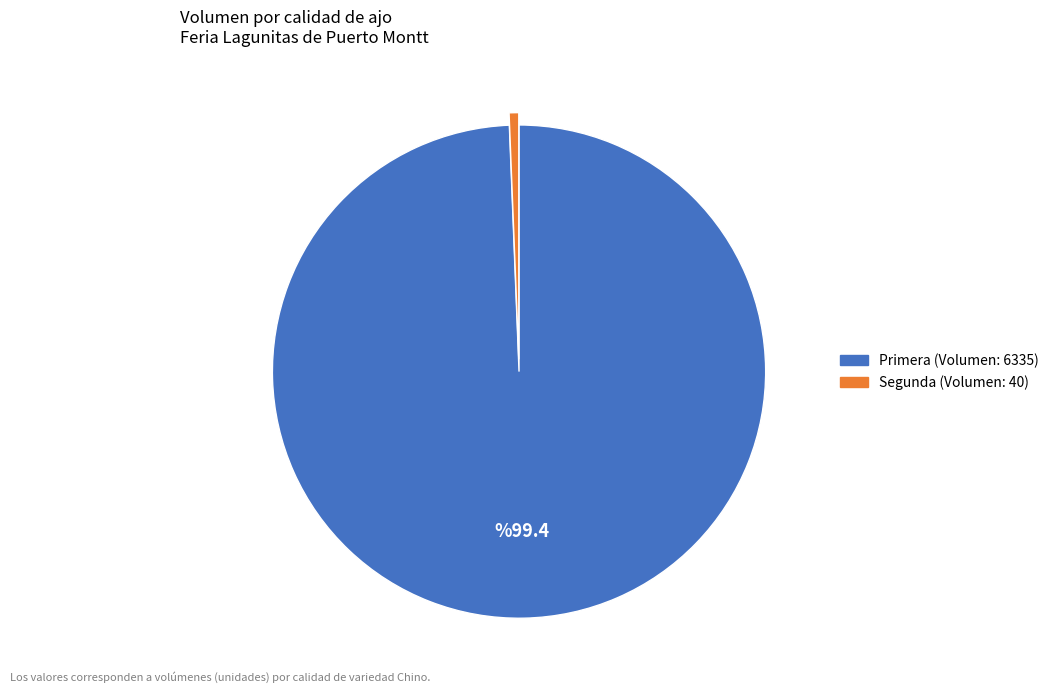

Is there any slice that represents more than half of the pie?

Yes